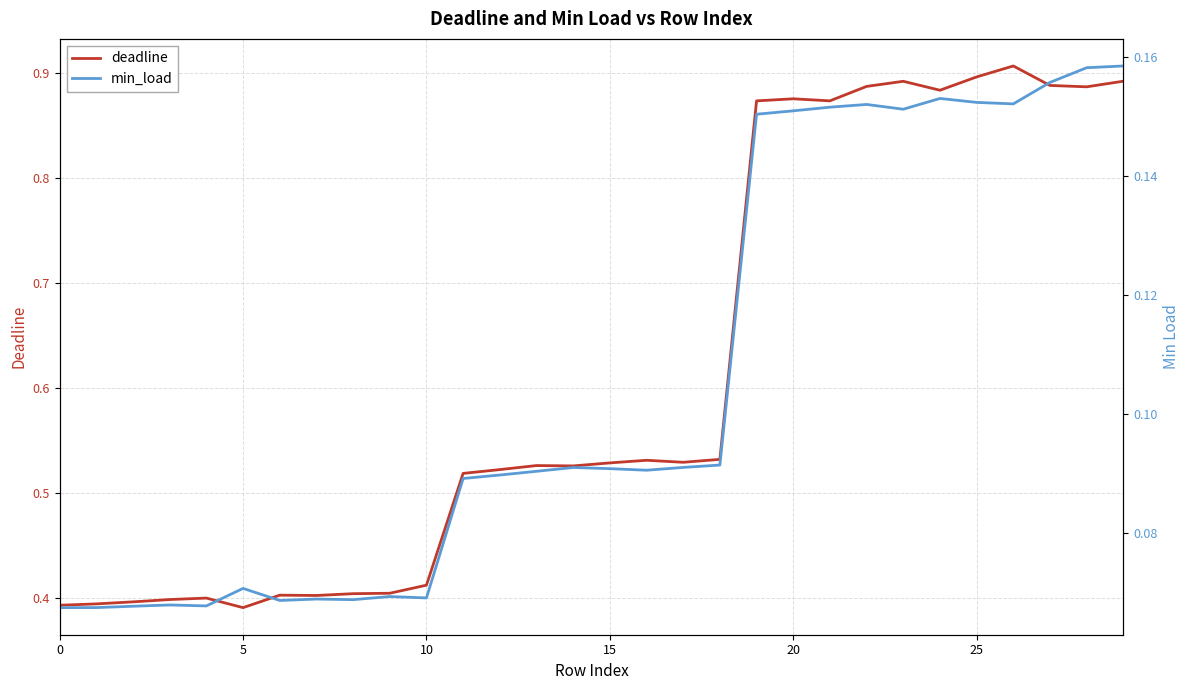

How many min_load values are between 0 and 1?

30